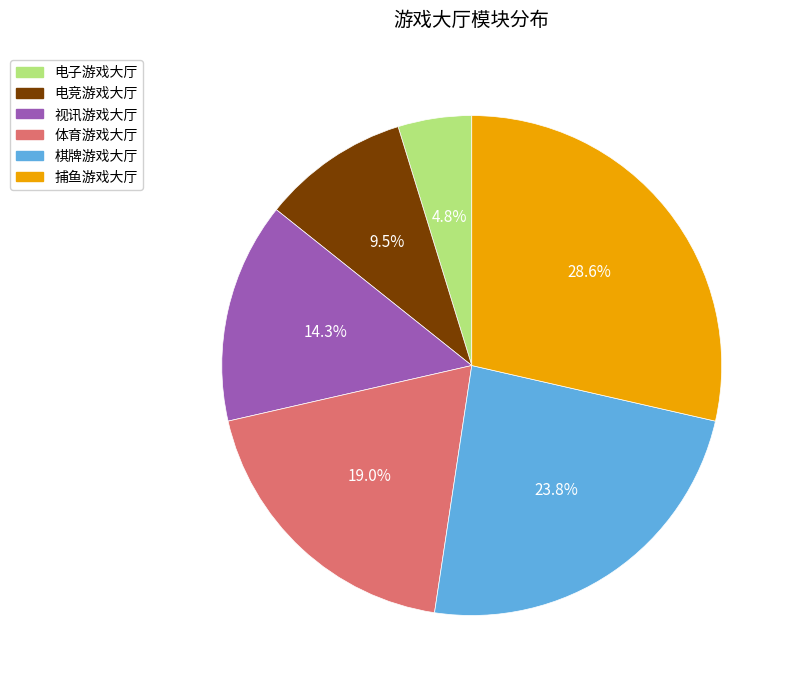

Rank the categories by value from highest to lowest.

捕鱼游戏大厅, 棋牌游戏大厅, 体育游戏大厅, 视讯游戏大厅, 电竞游戏大厅, 电子游戏大厅